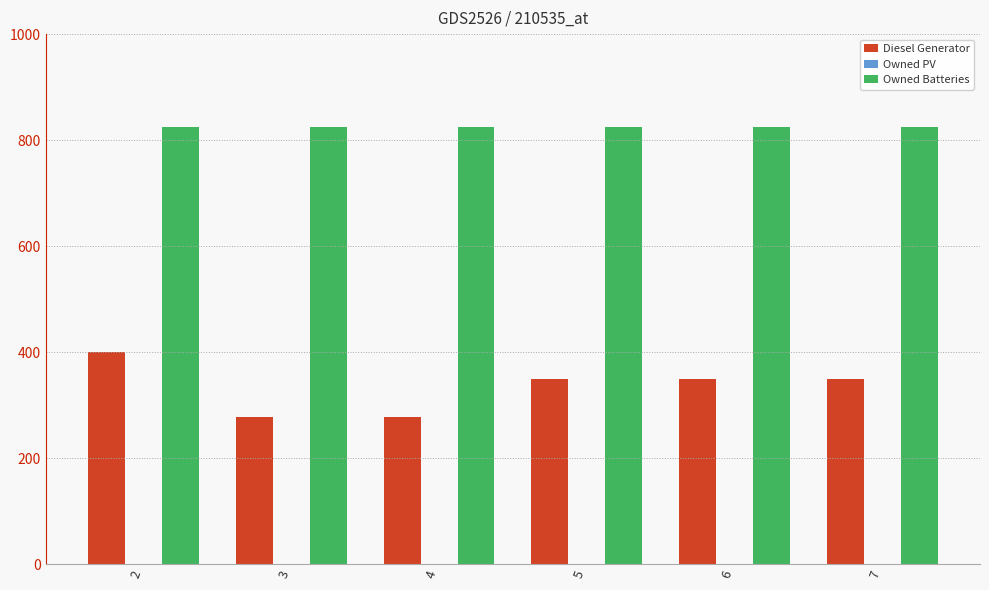

How many groups of bars are there?

6